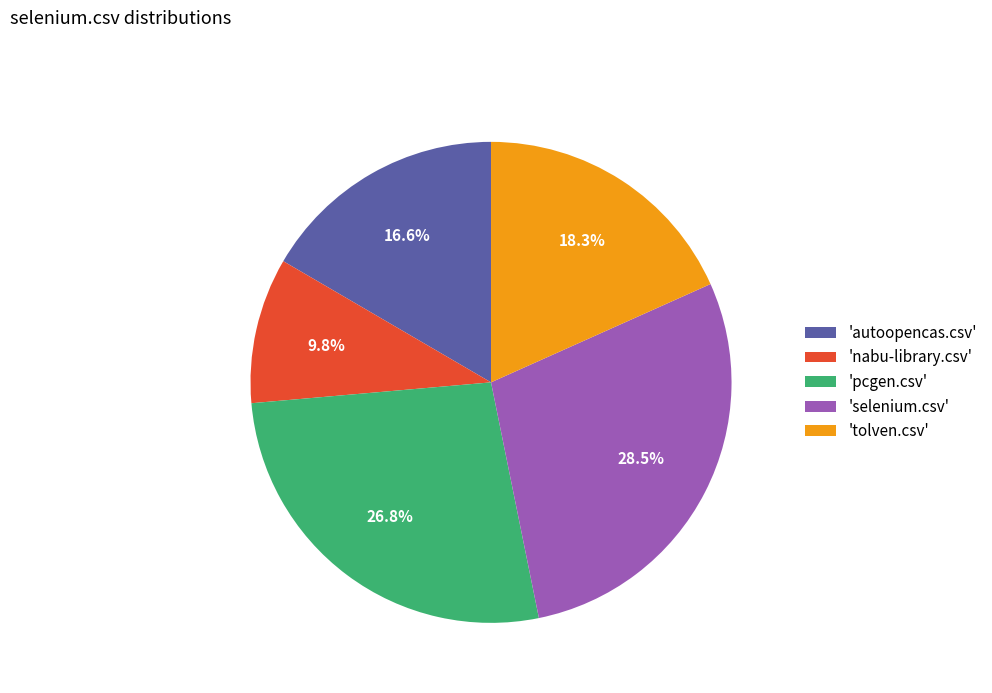

Does 'pcgen.csv' represent more than half of the total?

No